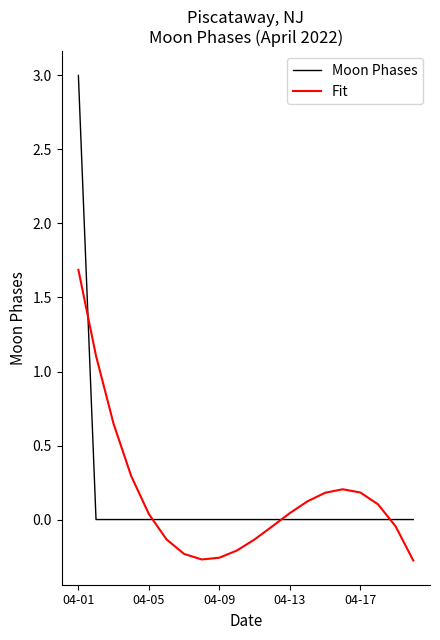

Is this an area chart (filled region under the line)?

No